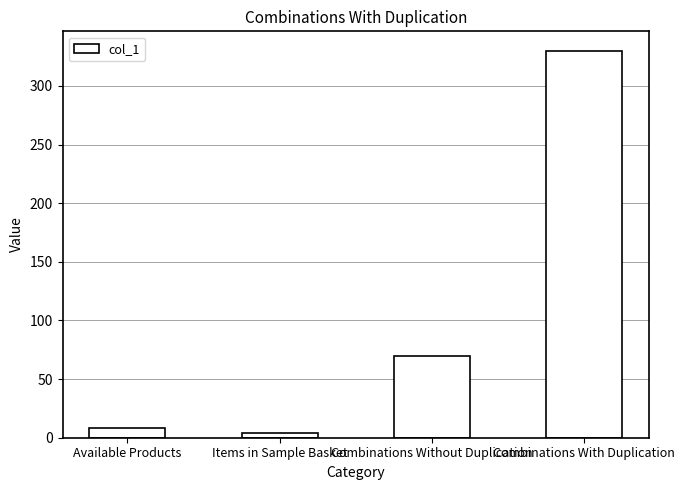

True or false: the data shows 70 at Combinations Without Duplication.

True